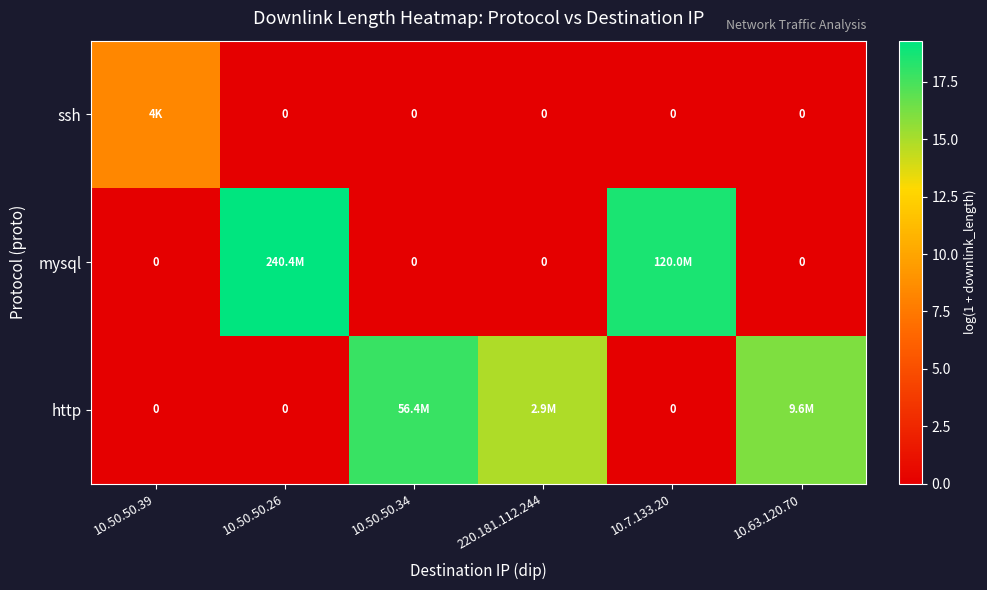

The ssh series shows 0.0 at 10.63.120.70. True or false?

True